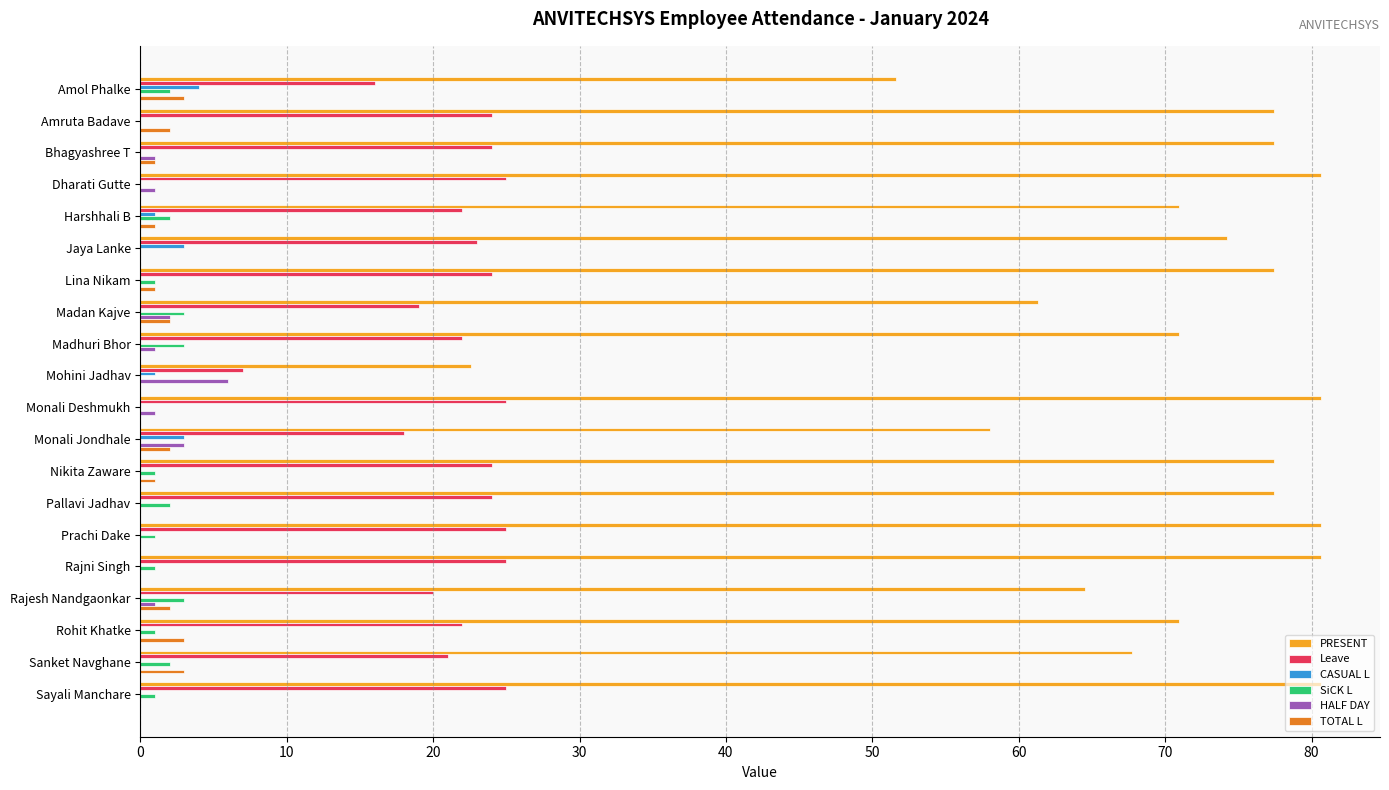

Is it true that SiCK L equals 0.0 at Amruta Badave?

True